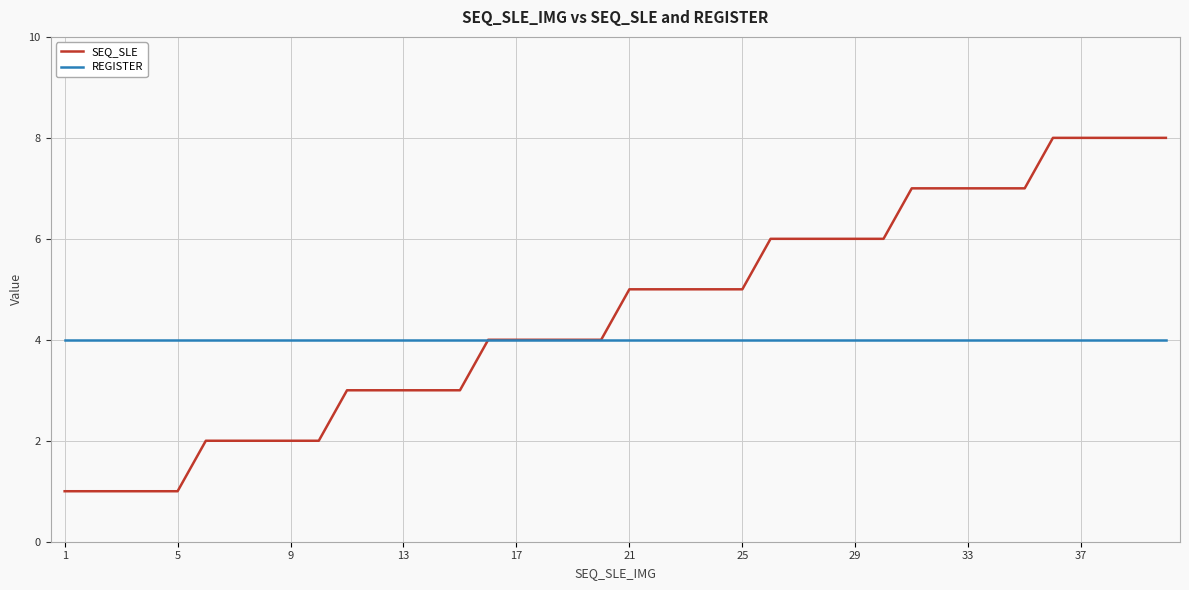

Does the chart have visible grid lines?

Yes